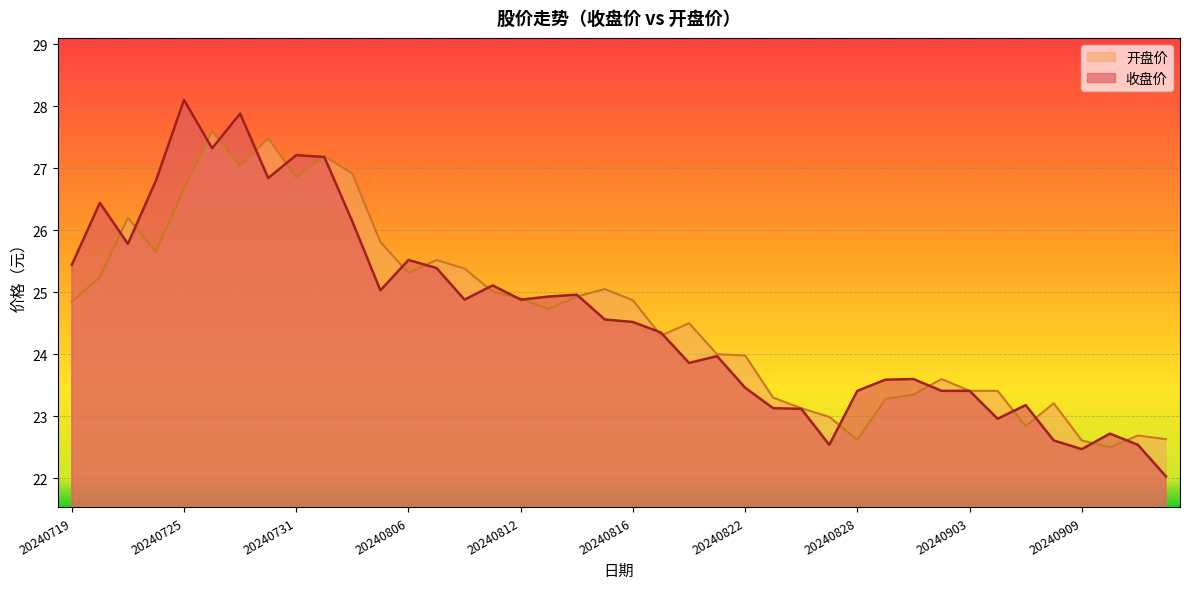

What is the value of the 收盘价 point at the 8th from the left?

26.8